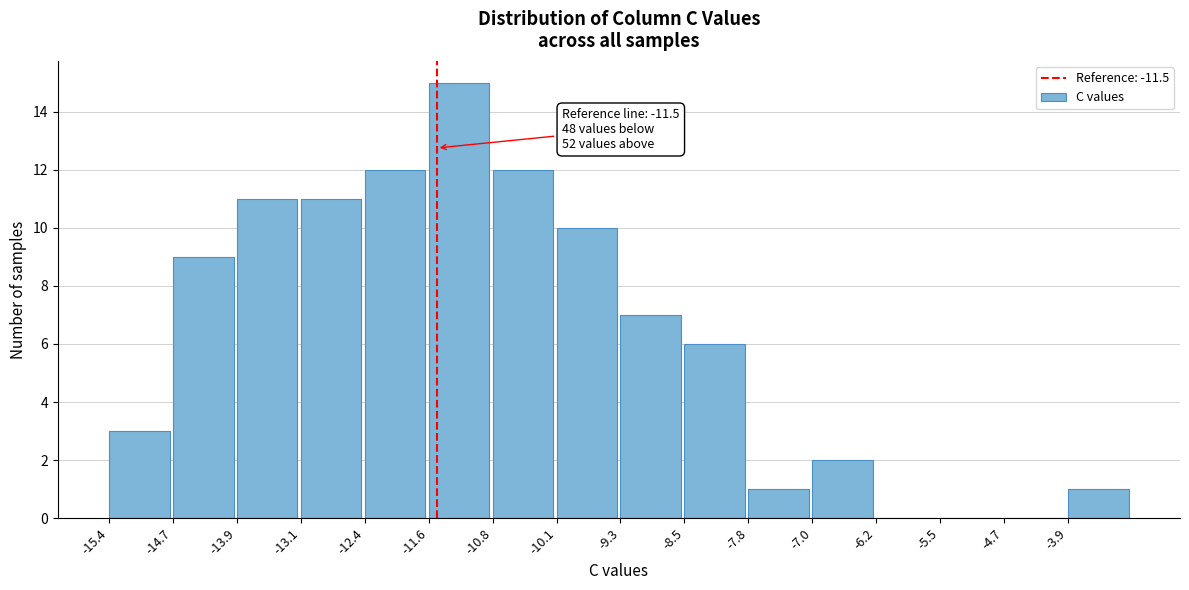

Over which range of the x-axis is the bar tallest?

-11.6 to -10.8